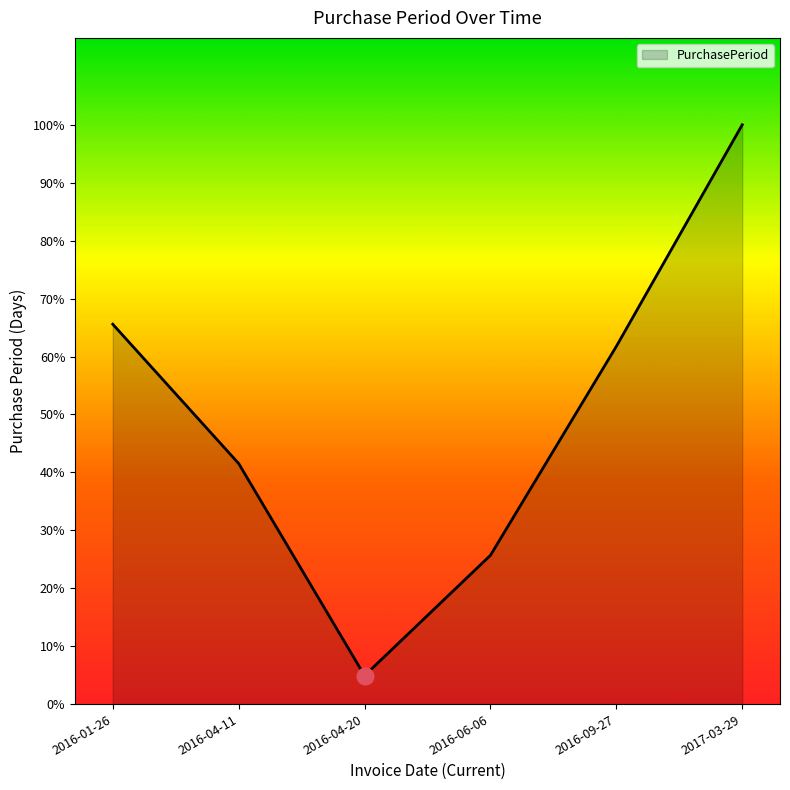

Which category has the lowest value across all series?

2016-04-20